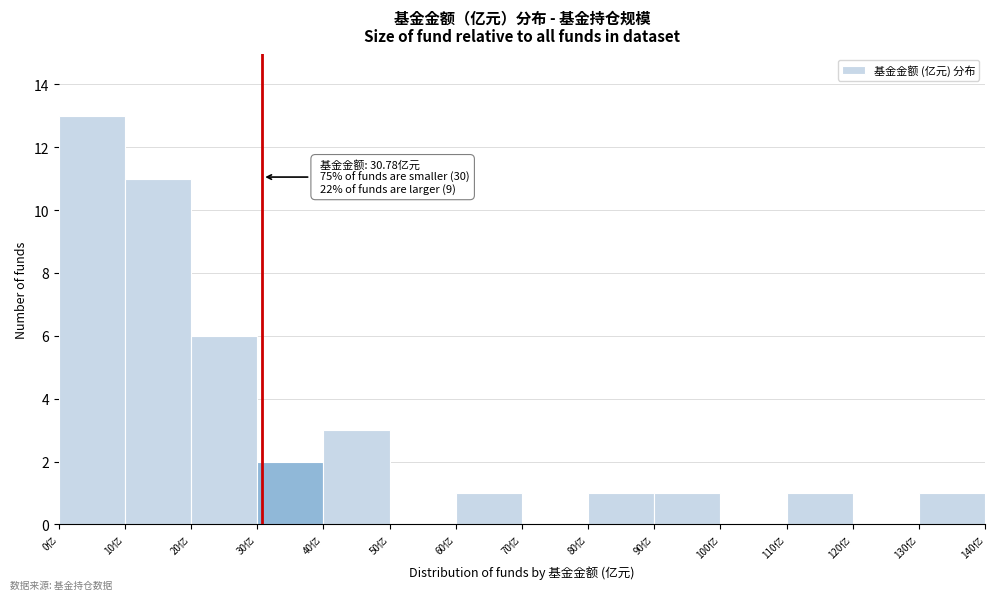

Over which range of the x-axis is the bar tallest?

0 to 10